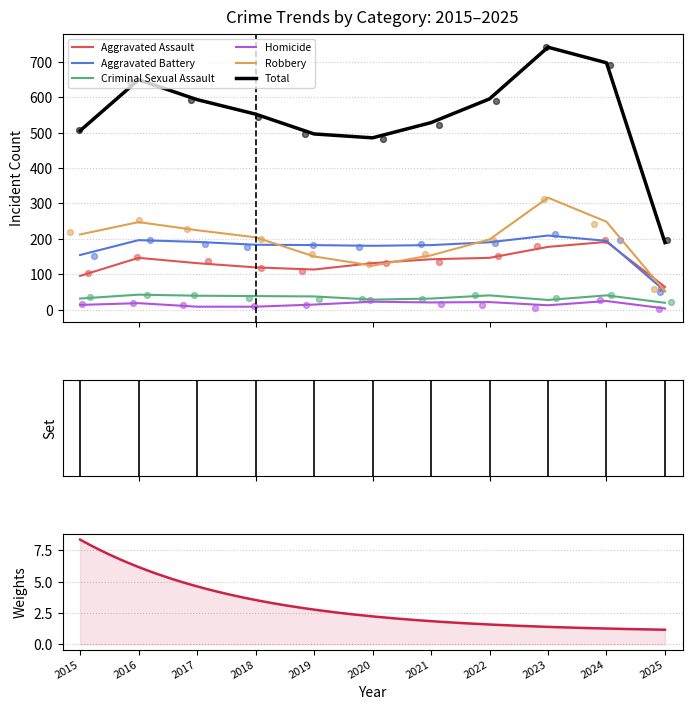

At how many categories does at least one series exceed 453?

10